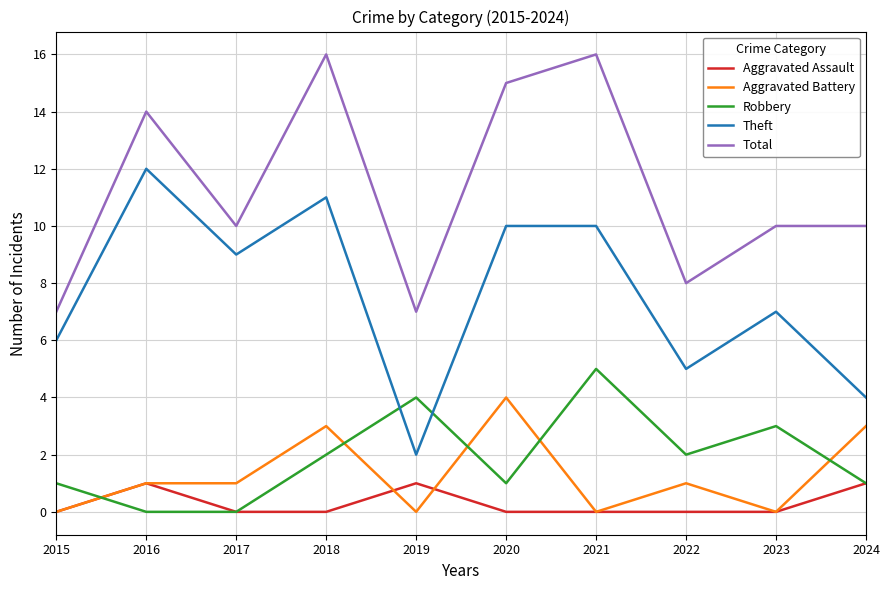

At which label does Total first exceed 10?

2016